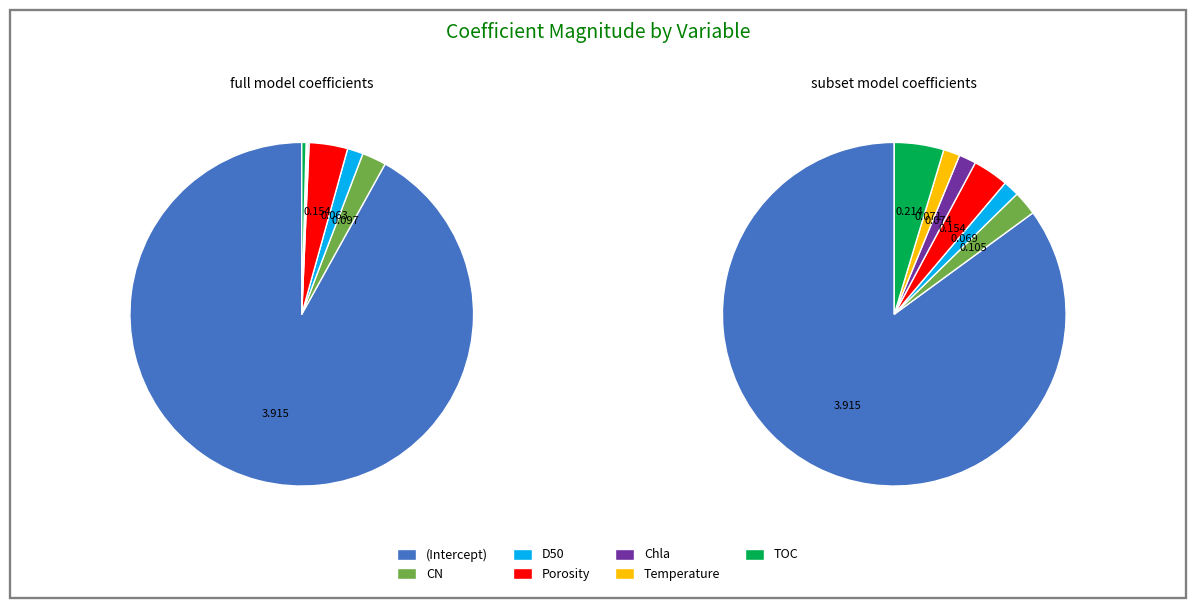

Count the number of slices in the pie.

7